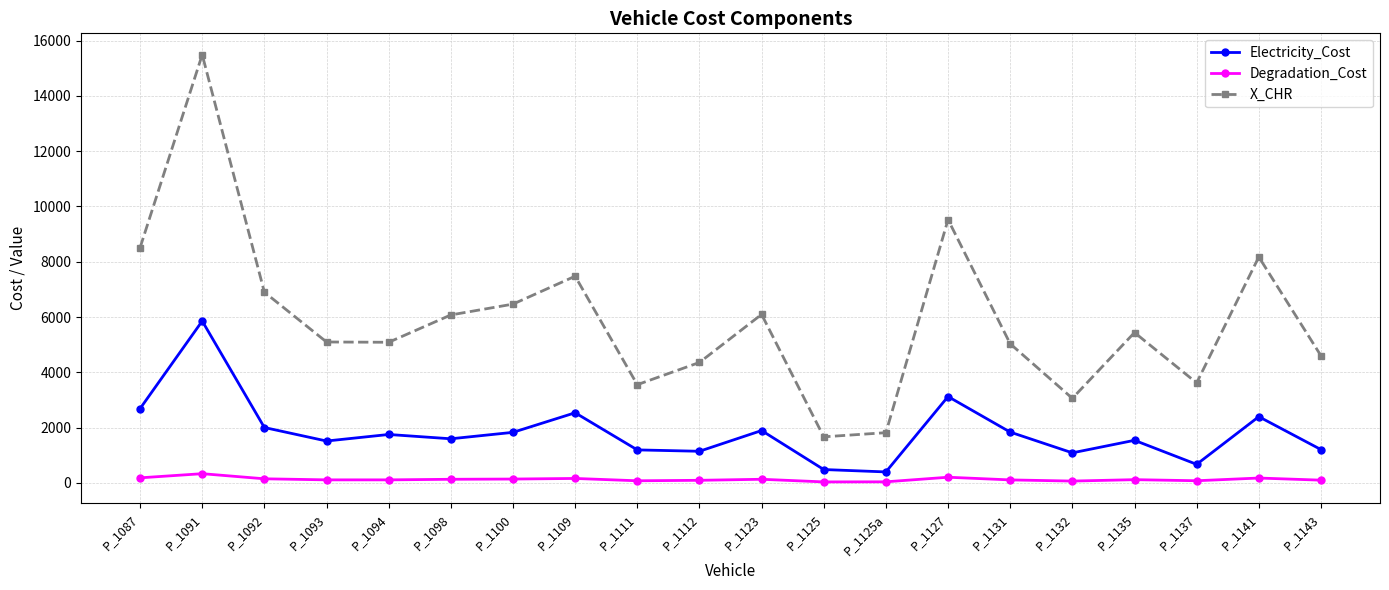

True or false: Electricity_Cost has more than 2 points higher than both neighbors.

True